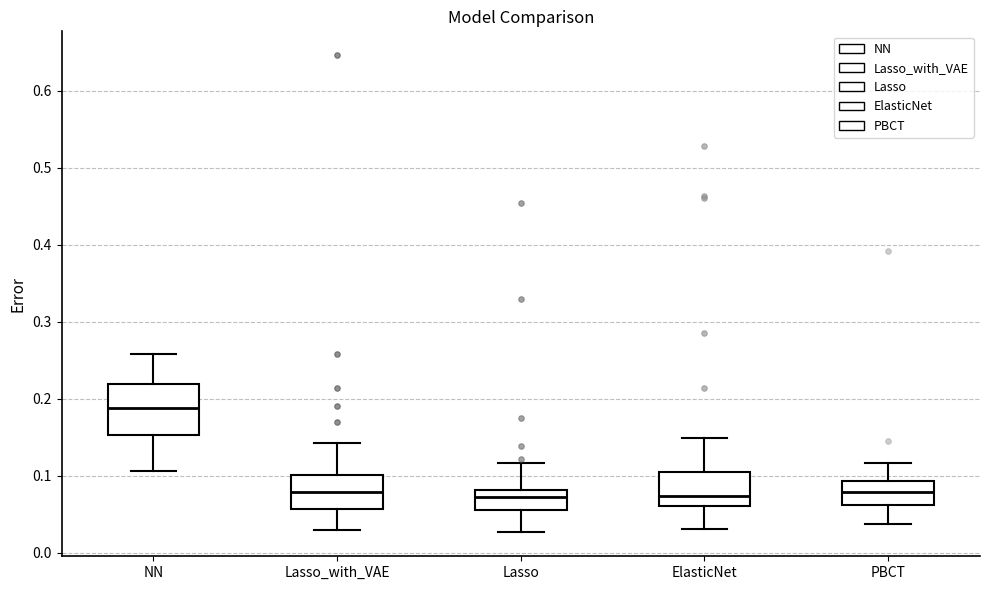

Where is the upper edge of the box for Lasso_with_VAE on the y-axis? The values are not printed on the chart, so give them approximately, as read against the axis.

0.10